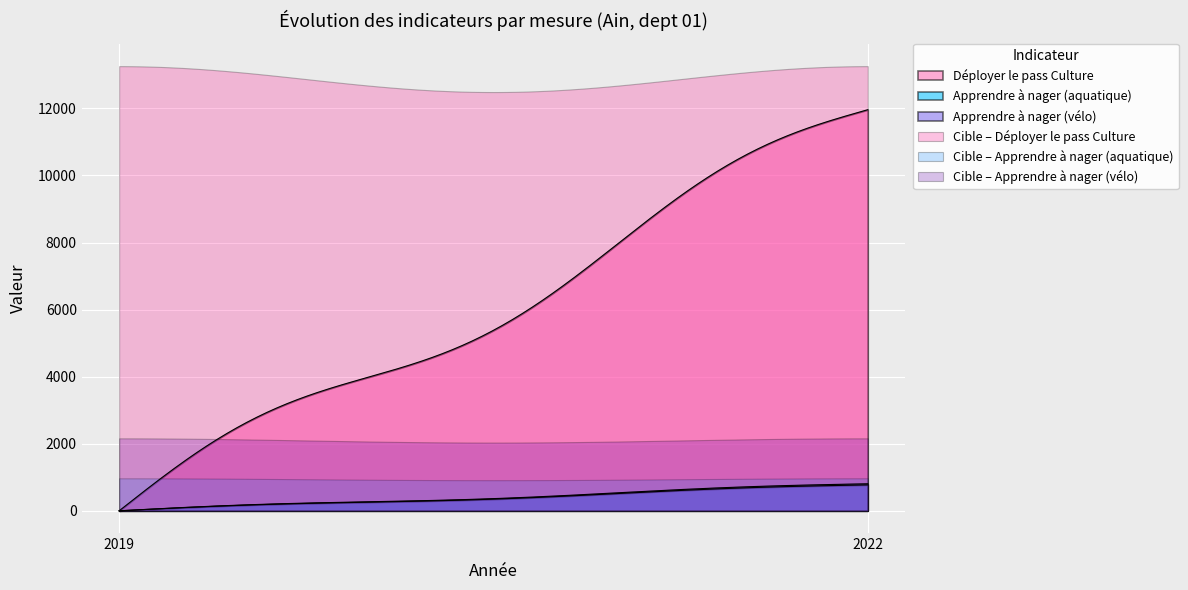

Which series has the largest total across all categories?

Cible – Déployer le pass Culture